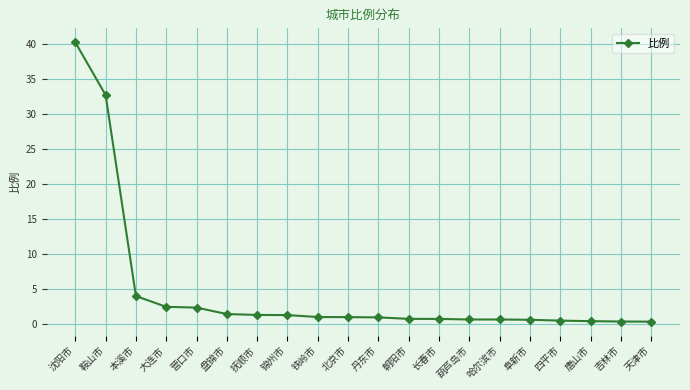

Which label corresponds to the largest value in the chart?

沈阳市